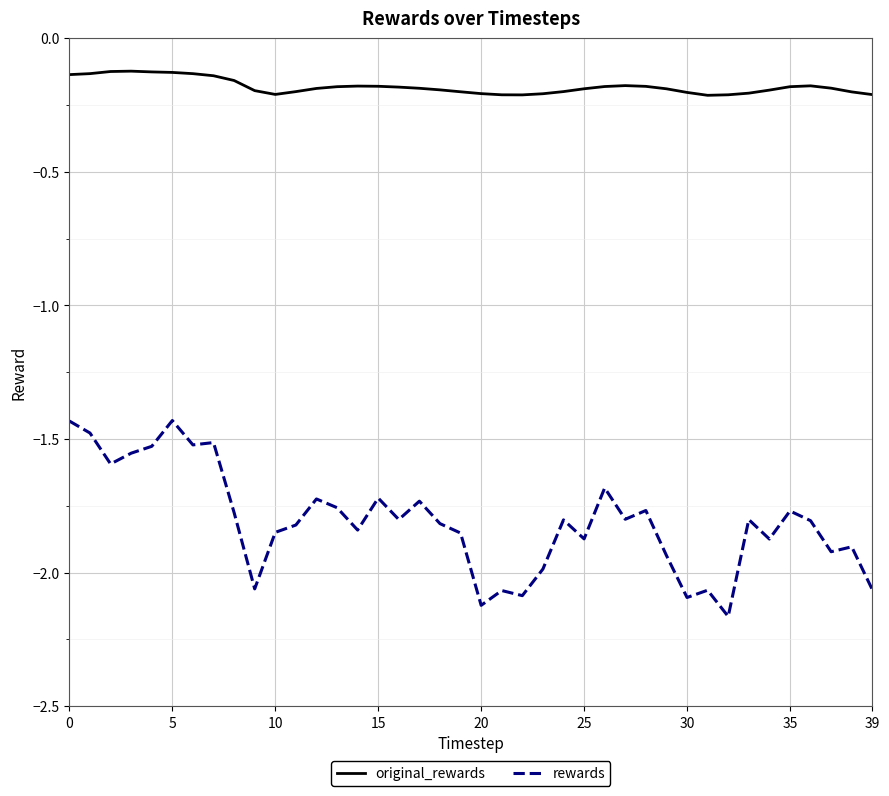

What are all the series names shown in the legend?

original_rewards, rewards